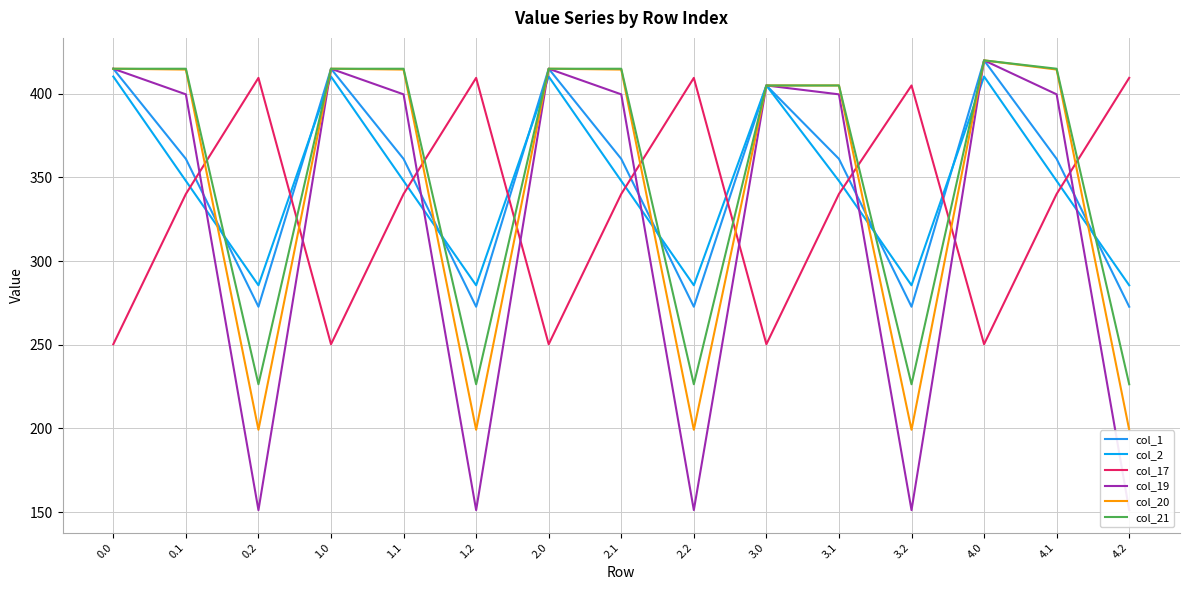

What is the label of the 13th point from the left?

4.0